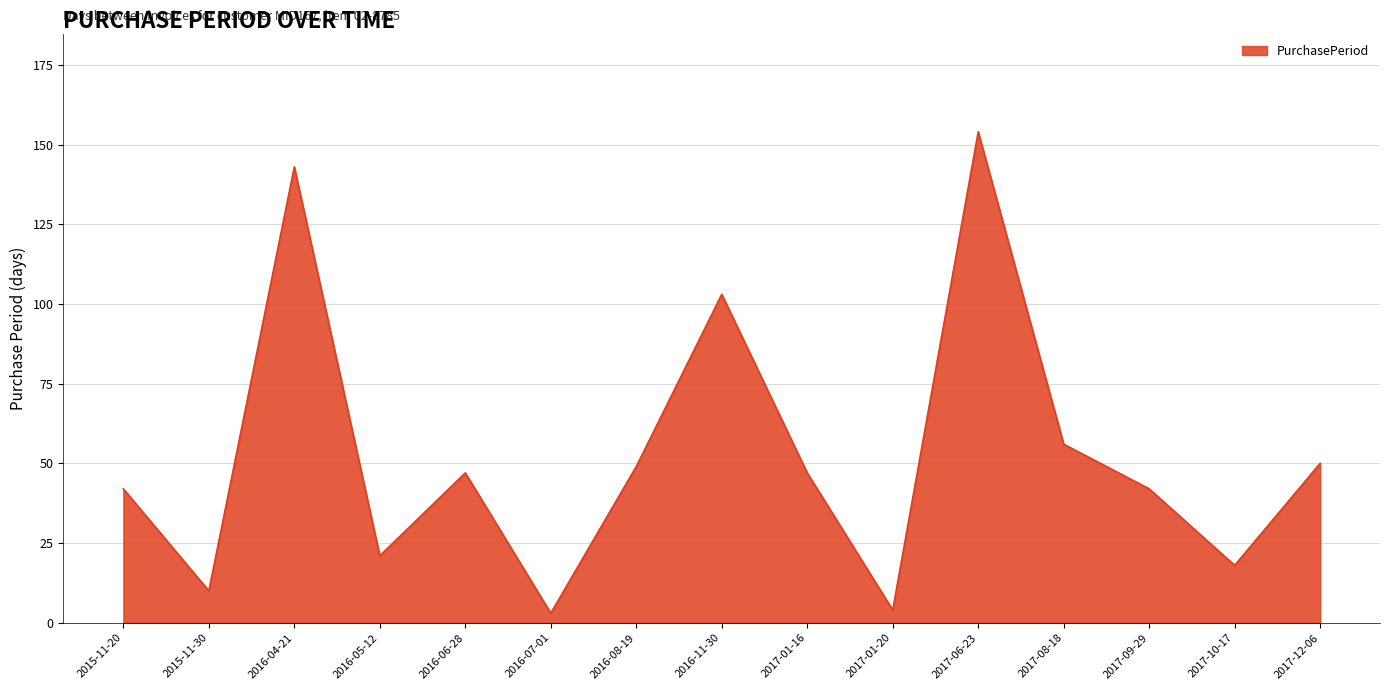

Reading right to left, transcribe all the data shown in this chart.

2017-12-06=50	2017-10-17=18	2017-09-29=42	2017-08-18=56	2017-06-23=154	2017-01-20=4	2017-01-16=47	2016-11-30=103	2016-08-19=49	2016-07-01=3	2016-06-28=47	2016-05-12=21	2016-04-21=143	2015-11-30=10	2015-11-20=42